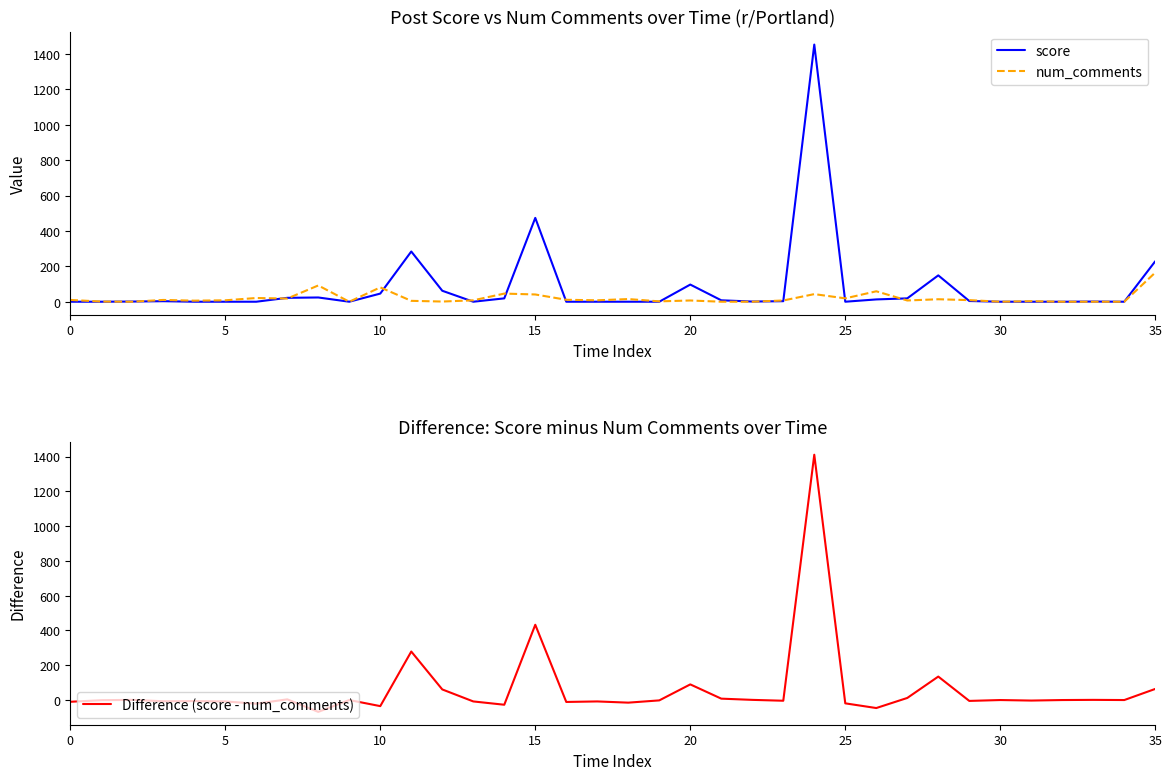

Which series changed the most between 29 and 35?

score